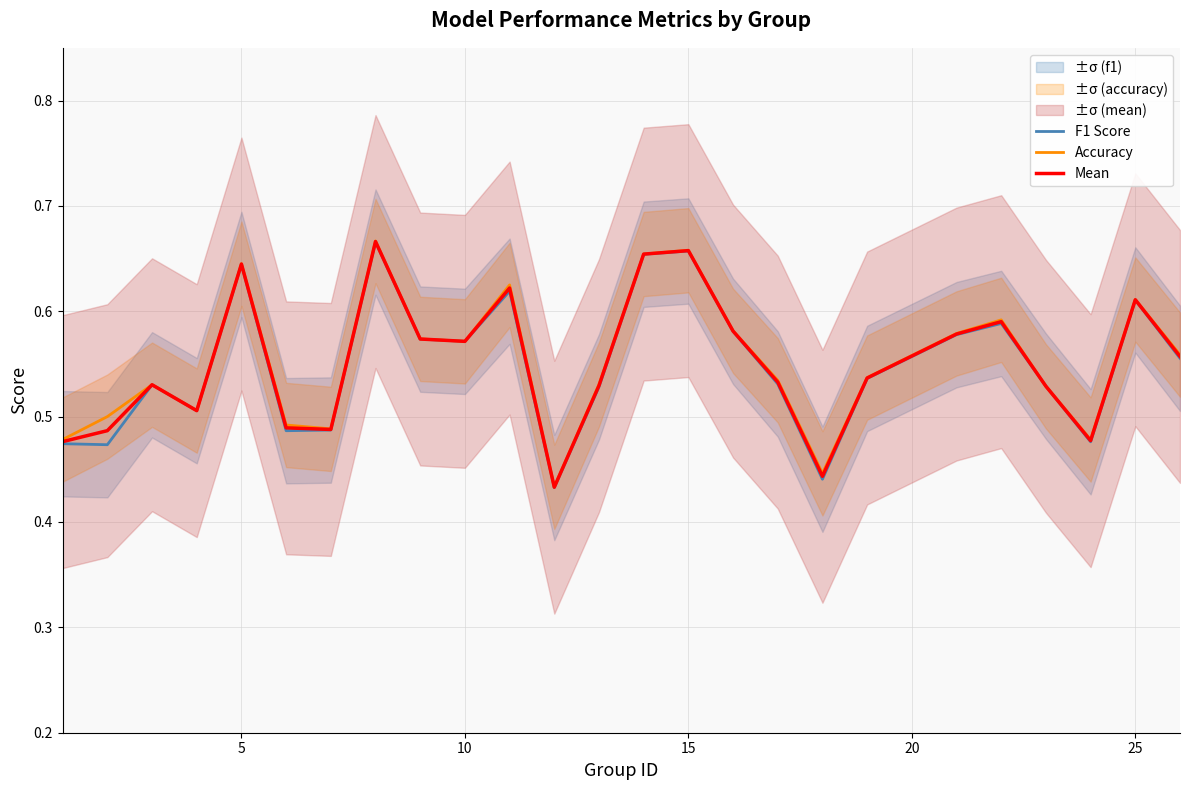

Is it true that Accuracy equals 0.8 at 10?

False